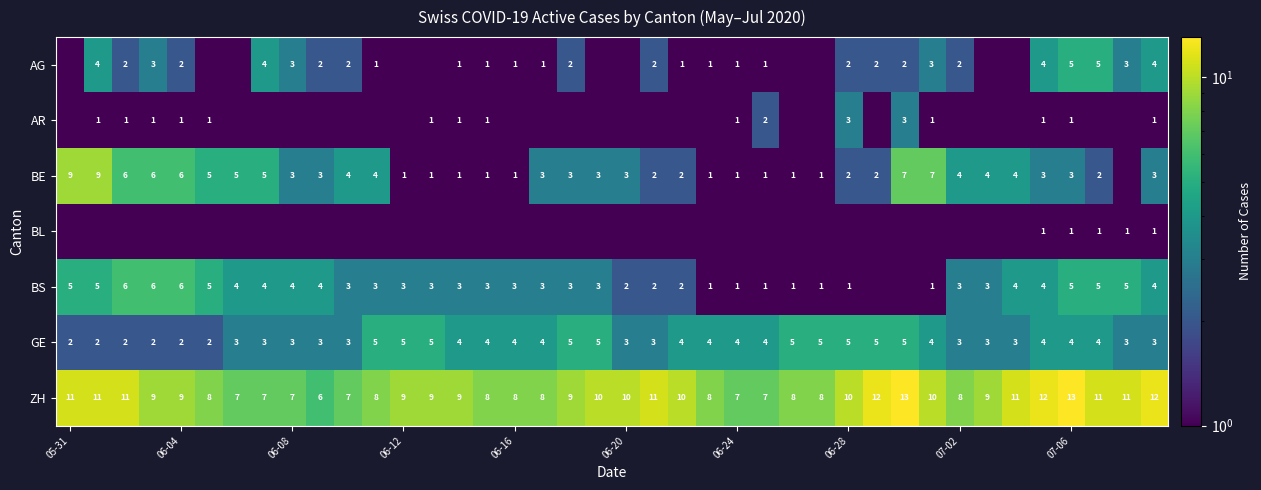

What is the minimum value for GE?

2.0